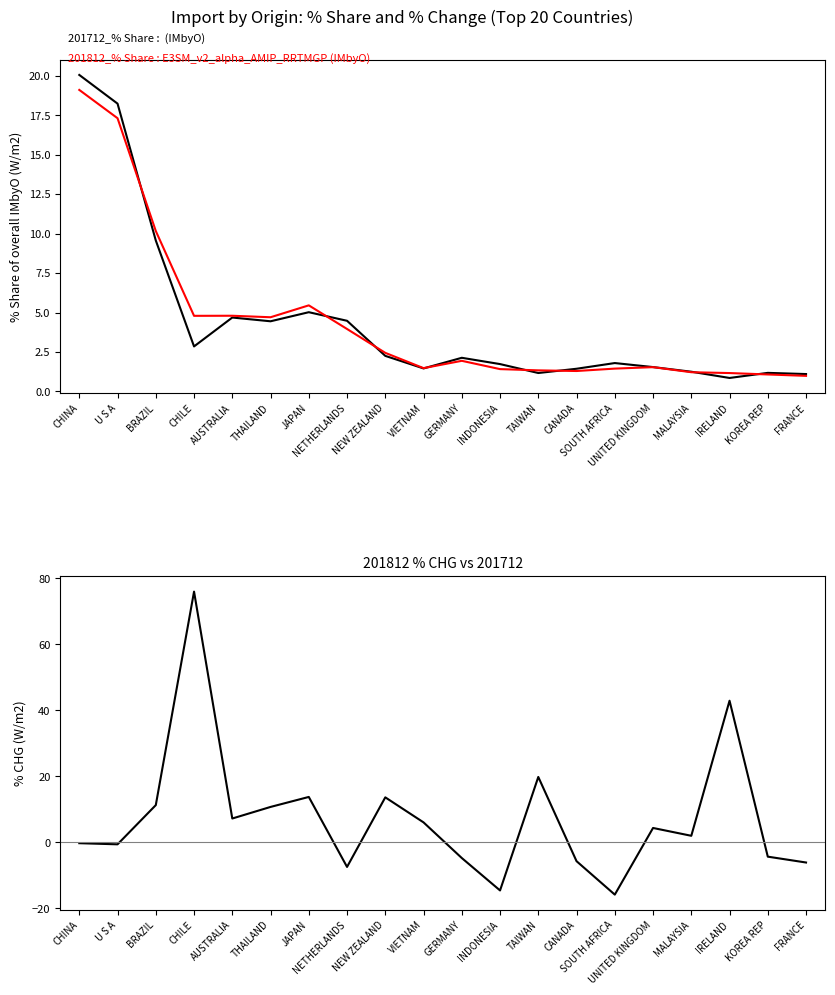

Reading left to right, transcribe all the data shown in this chart.

201712_% Share of overall IMbyO: 20.1	18.2	9.6	2.9	4.7	4.4	5.0	4.5	2.3	1.5	2.1	1.7	1.2	1.4	1.8	1.5	1.2	0.9	1.2	1.1
201812_% Share of overall IMbyO: 19.1	17.3	10.2	4.8	4.8	4.7	5.5	4.0	2.4	1.5	1.9	1.4	1.3	1.3	1.4	1.5	1.2	1.2	1.1	1.0
201812_% CHG: -0.2	-0.6	11.3	76.0	7.3	10.8	13.8	-7.4	13.7	6.1	-4.7	-14.5	19.9	-5.7	-15.8	4.4	2.0	43.0	-4.3	-6.1